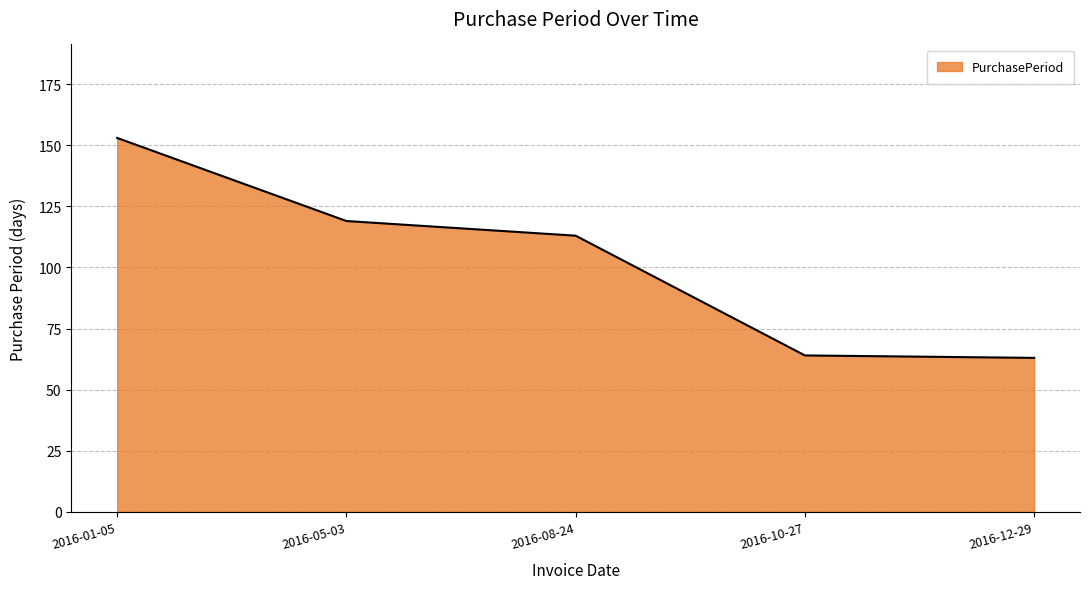

The chart shows a value of 113 at 2016-08-24. True or false?

True